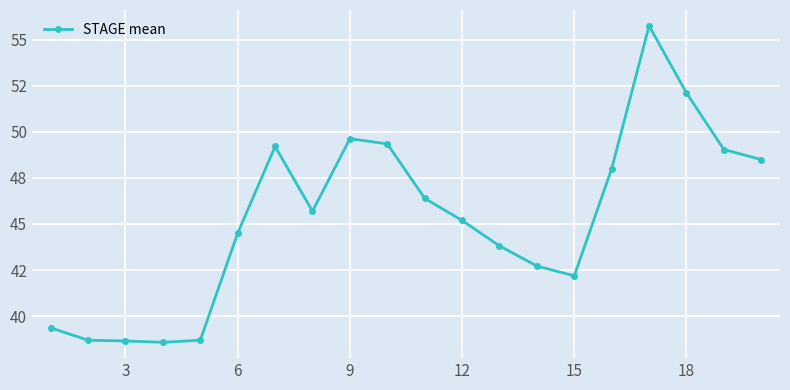

What is the maximum value shown in the chart?

55.7